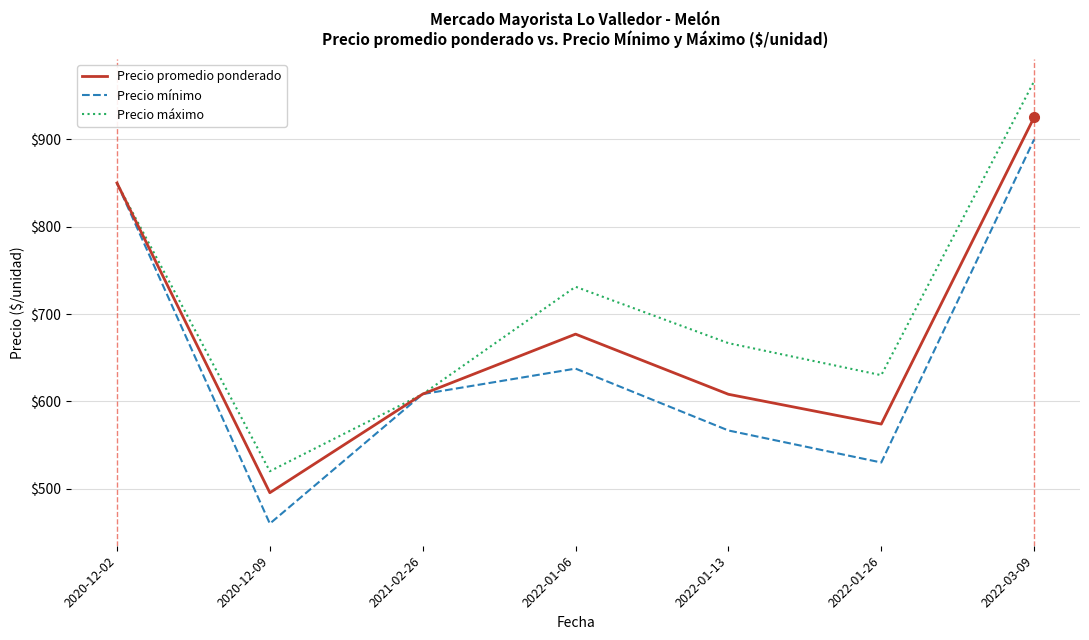

What are all the series names shown in the legend?

Precio promedio ponderado, Precio mínimo, Precio máximo